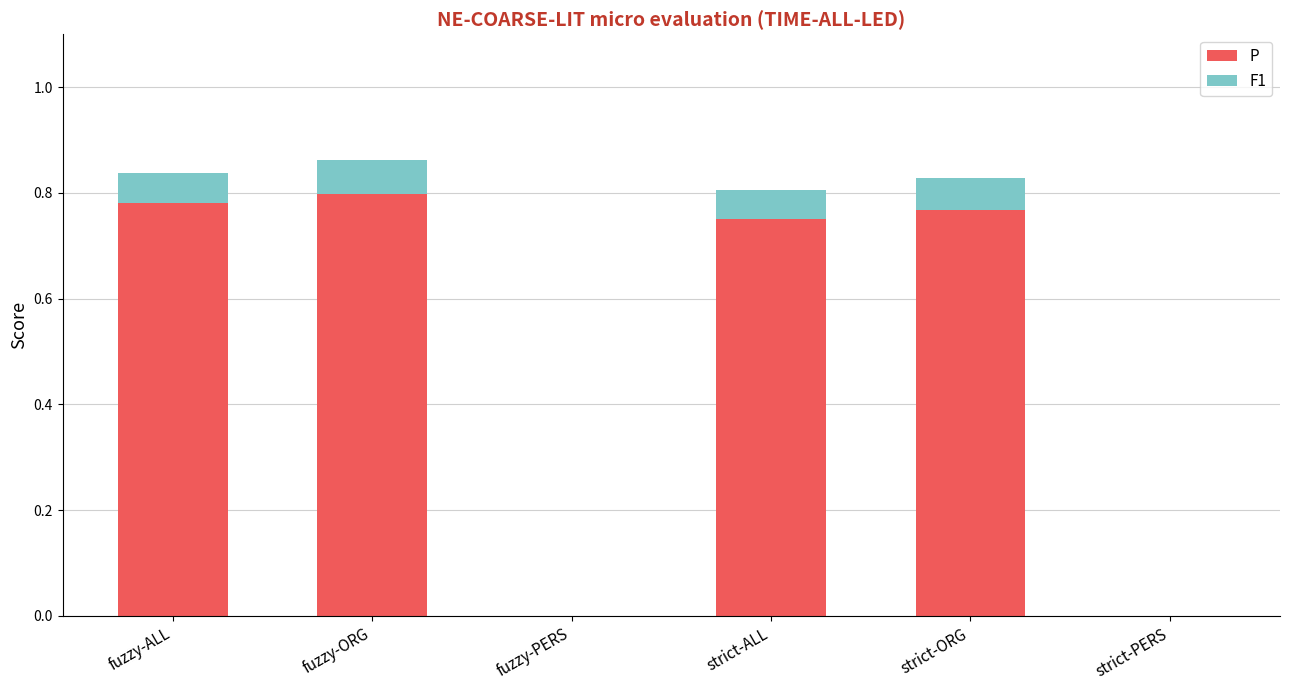

Is it true that P equals 0.2 at strict-ALL?

False